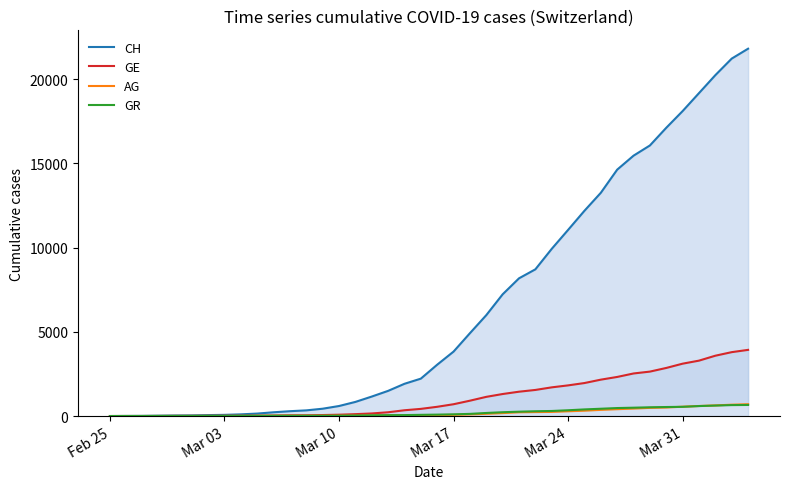

Reading left to right, what are all the values shown in this chart?

CH: 0	5	9	19	31	38	56	70	100	146	223	287	336	435	595	838	1156	1494	1914	2220	3048	3826	4918	5990	7226	8176	8710	9926	11051	12187	13254	14628	15458	16064	17114	18106	19172	20239	21221	21808
GE: 0	1	1	4	8	9	10	13	15	20	29	42	44	59	79	112	153	224	343	425	549	701	911	1139	1307	1445	1549	1703	1820	1959	2160	2321	2527	2638	2855	3109	3289	3582	3793	3928
AG: 0	1	1	1	3	4	7	7	10	11	12	14	14	15	18	20	27	30	33	43	56	69	96	134	175	223	235	245	283	318	367	407	444	485	506	554	596	631	673	702
GR: 0	2	2	6	6	6	9	9	12	14	16	17	18	18	22	31	43	53	56	71	84	101	128	182	226	258	284	300	343	393	433	474	495	519	535	547	592	622	649	657